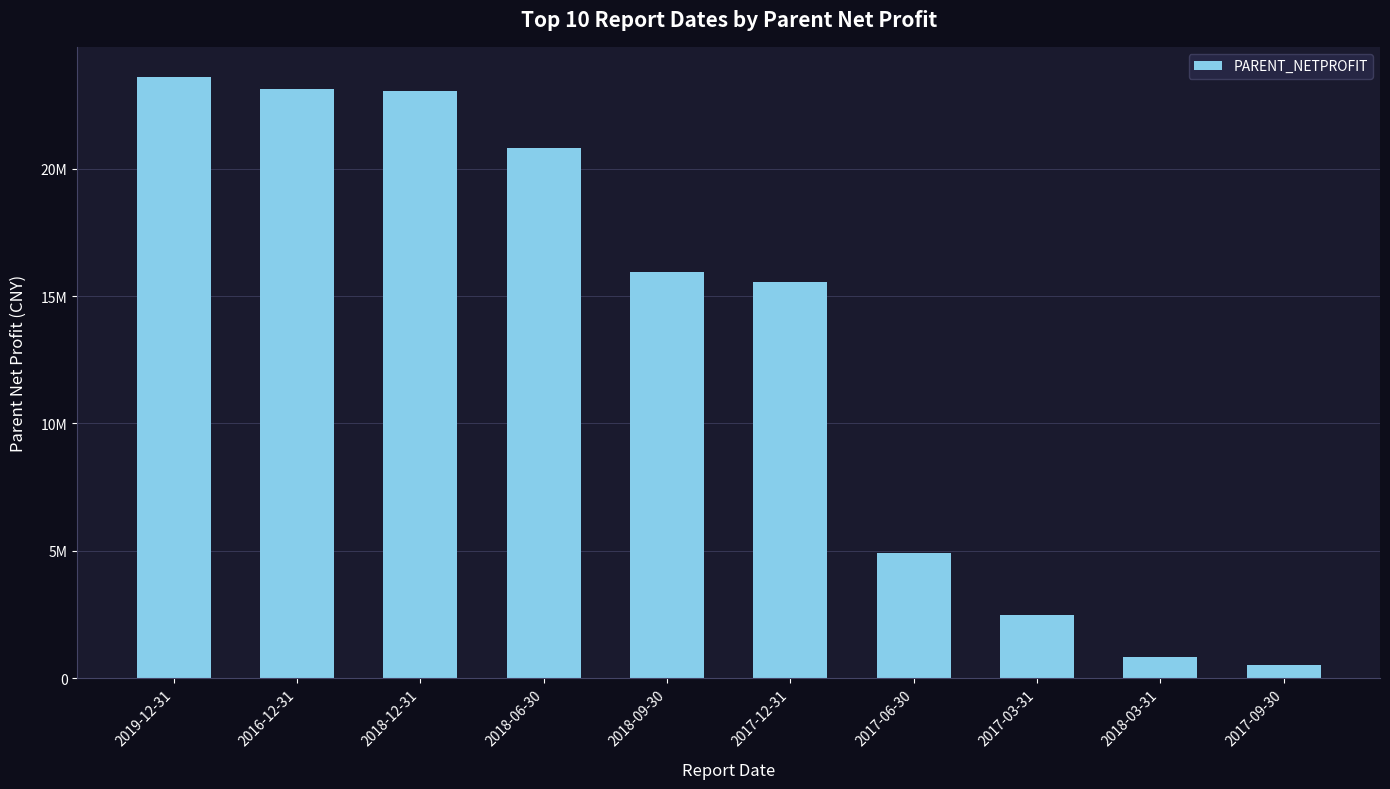

Is it true that the value at 2017-06-30 is 4908417.6?

True